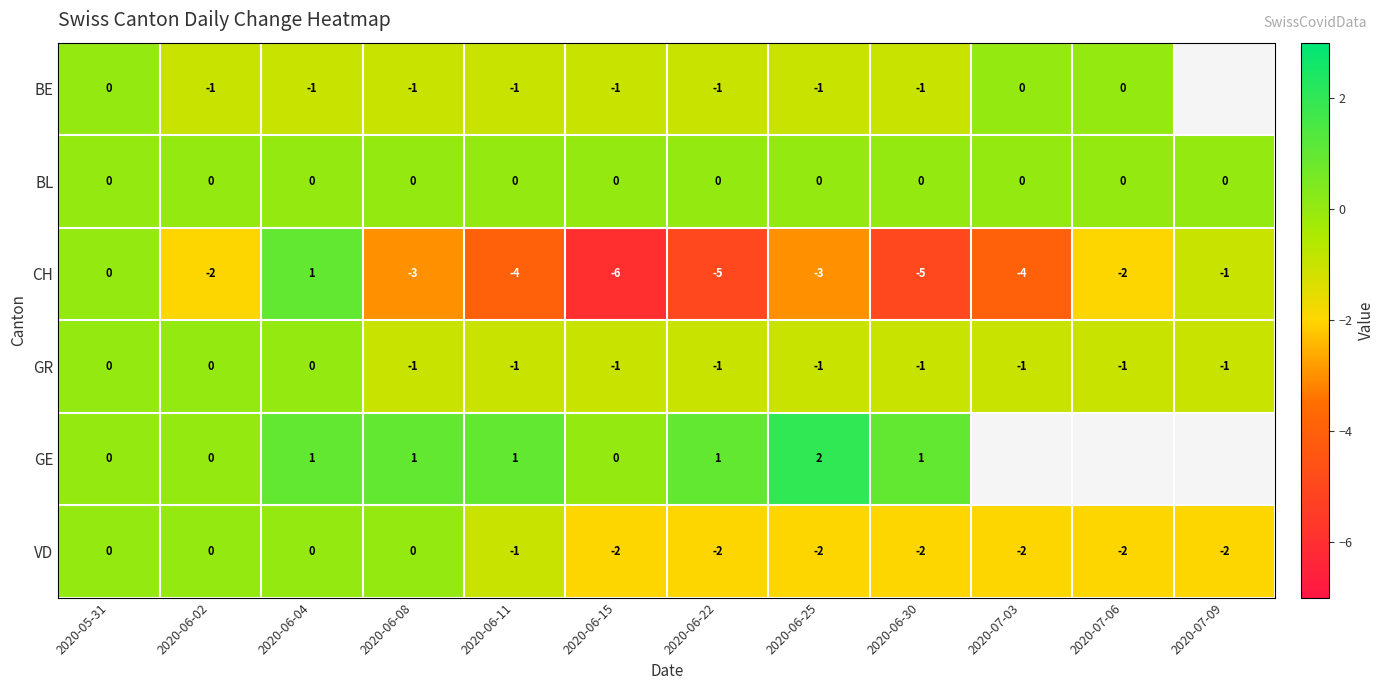

What is the sum of all GR values?

-9